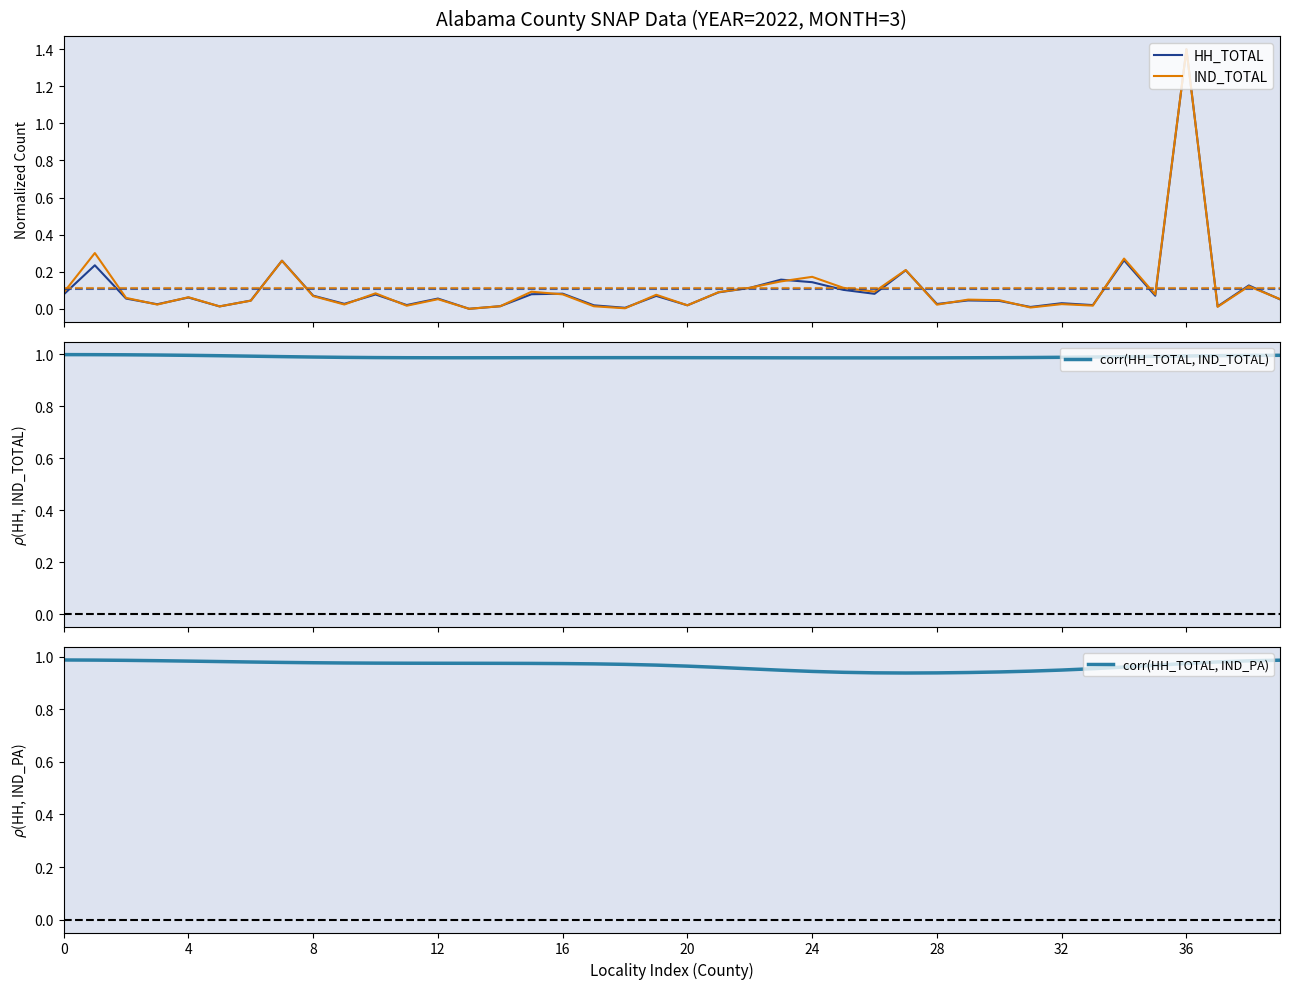

True or false: corr(HH_TOTAL, IND_PA) has a value of 1.0 at 15.

True